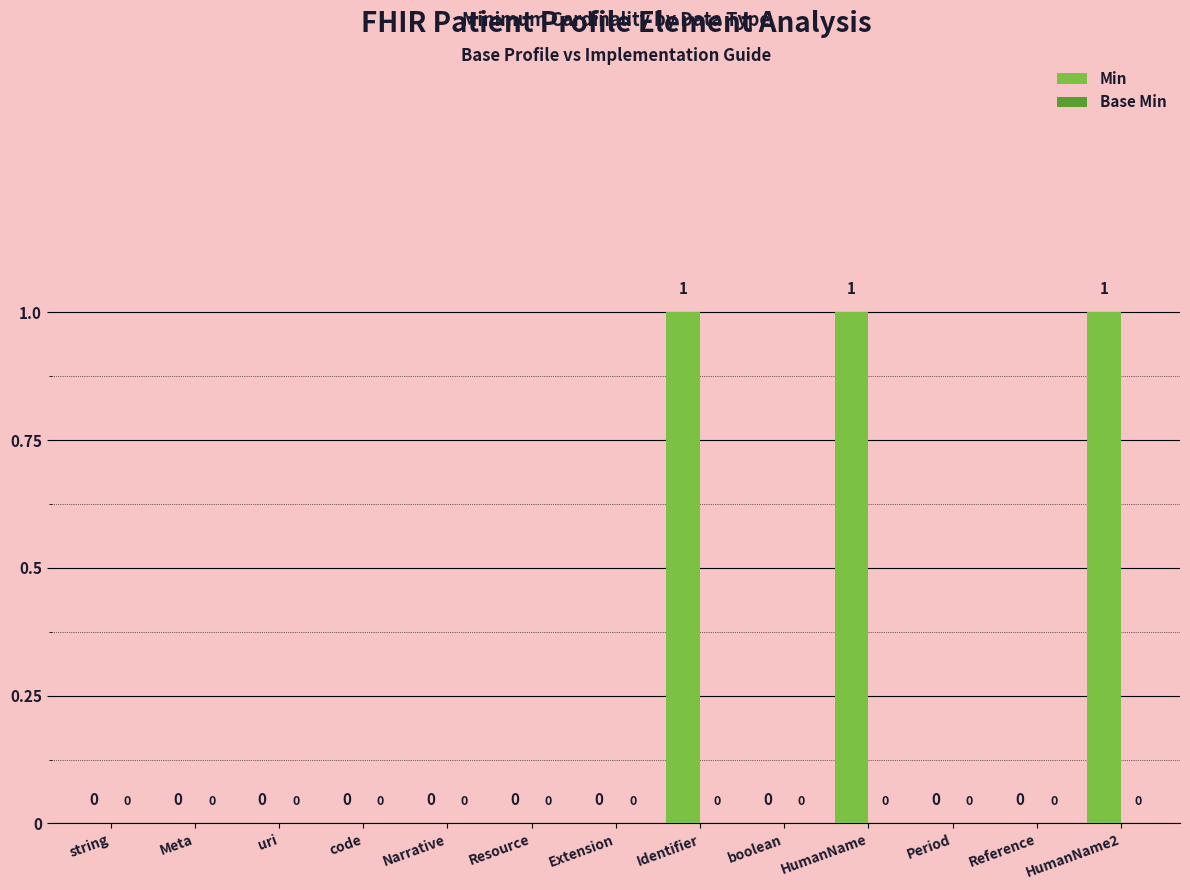

How many values are between 0 and 1?

13